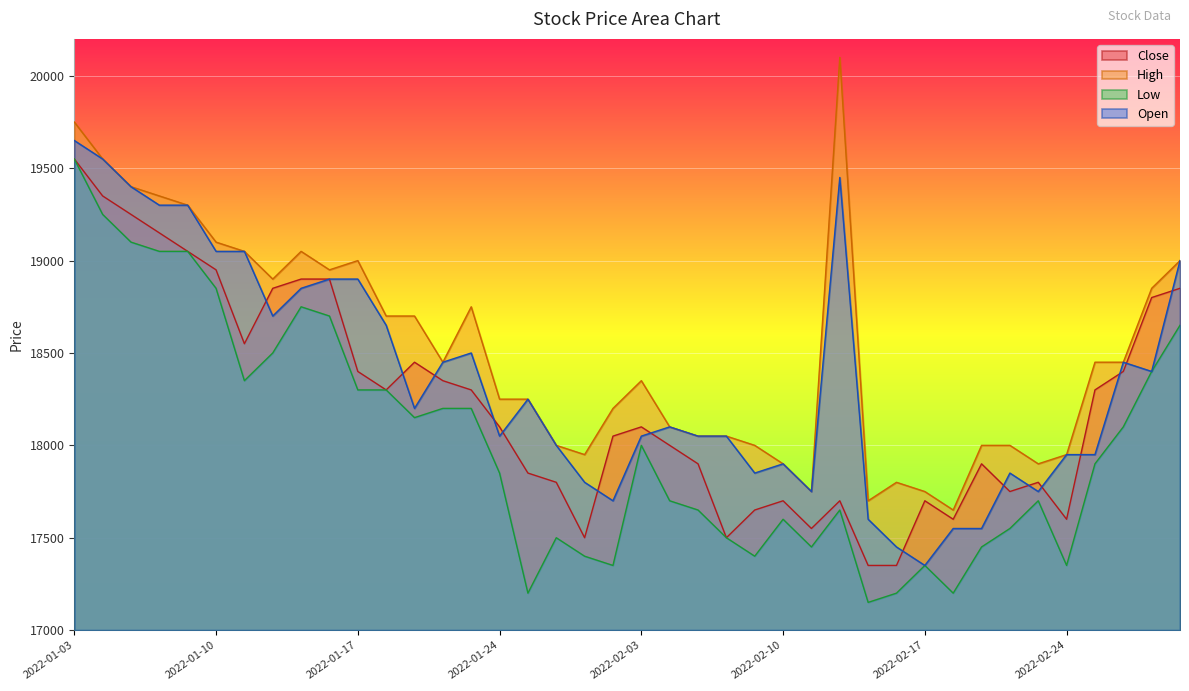

What is the approximate value of Close at 2022-02-03, to the nearest 10?

18100